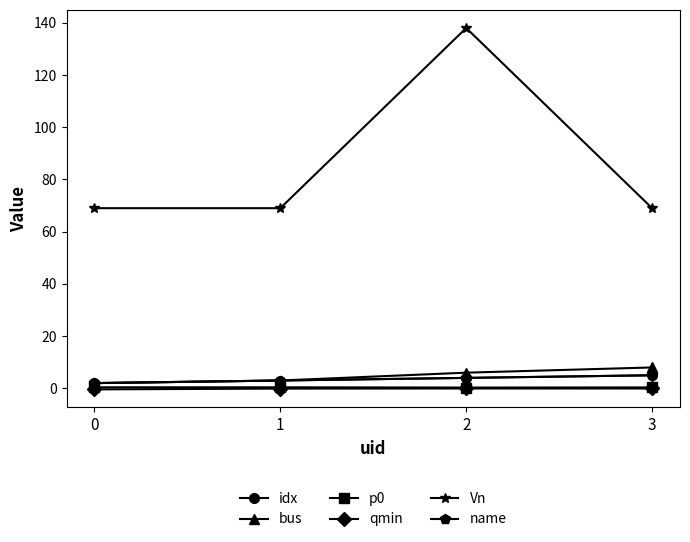

At how many categories does at least one series exceed 14?

4